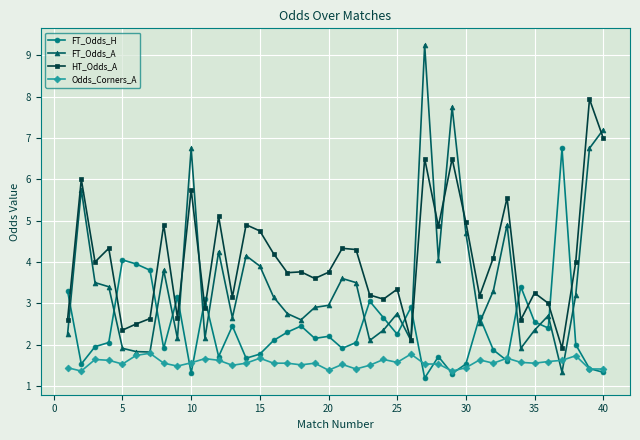

True or false: HT_Odds_A has more than 1 points higher than both neighbors.

True